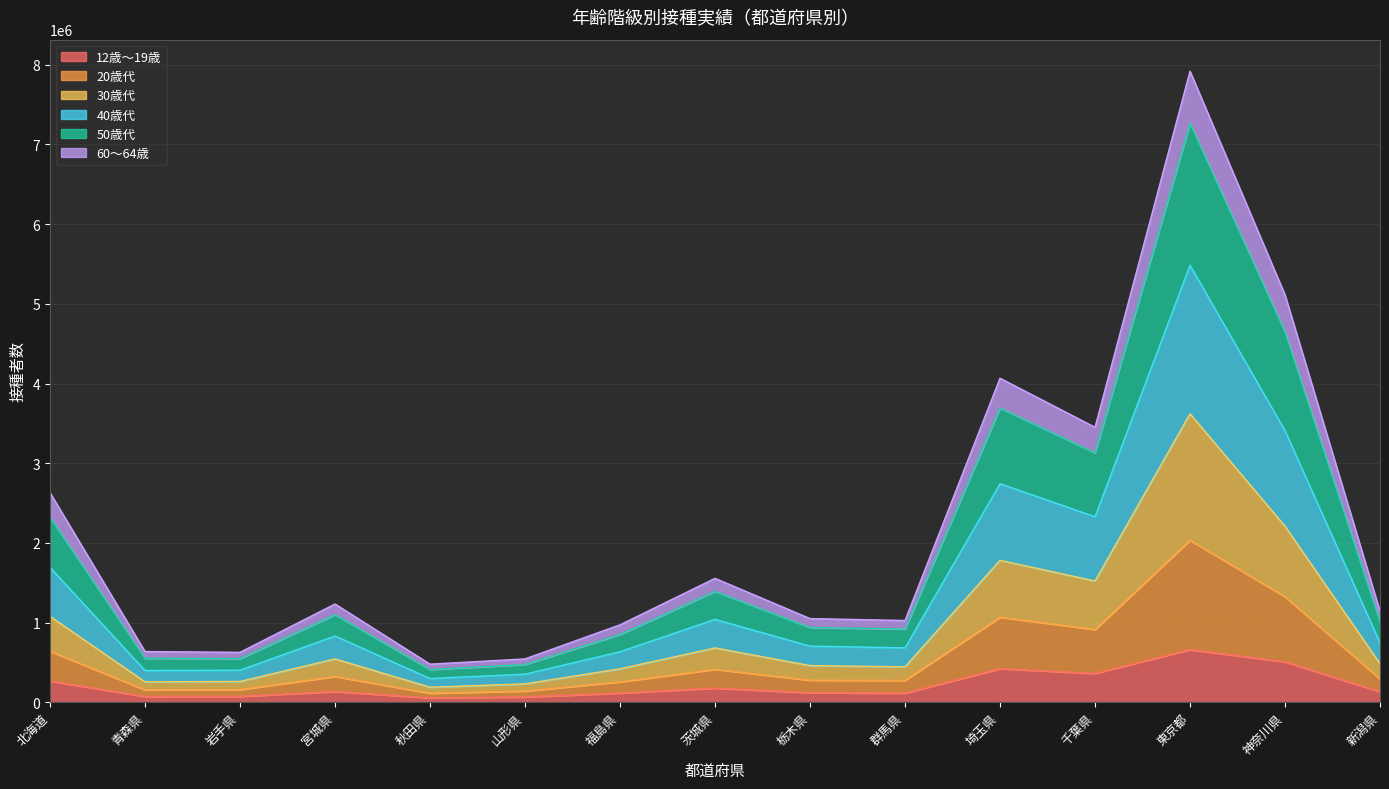

True or false: 2回接種完了者 and 1回以上接種者 intersect in this chart.

False